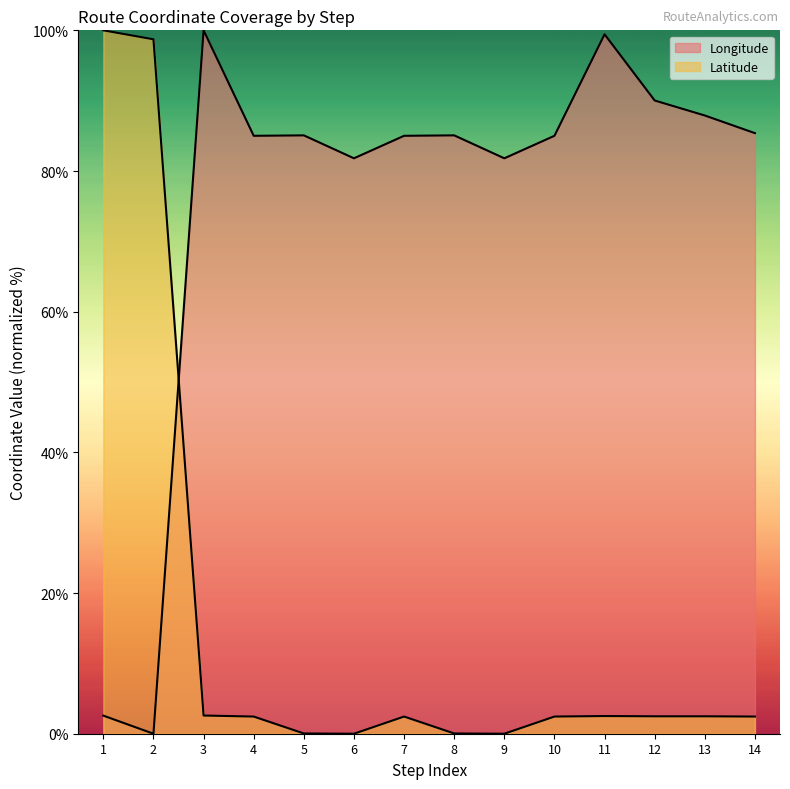

Which series has the largest total across all categories?

Longitude